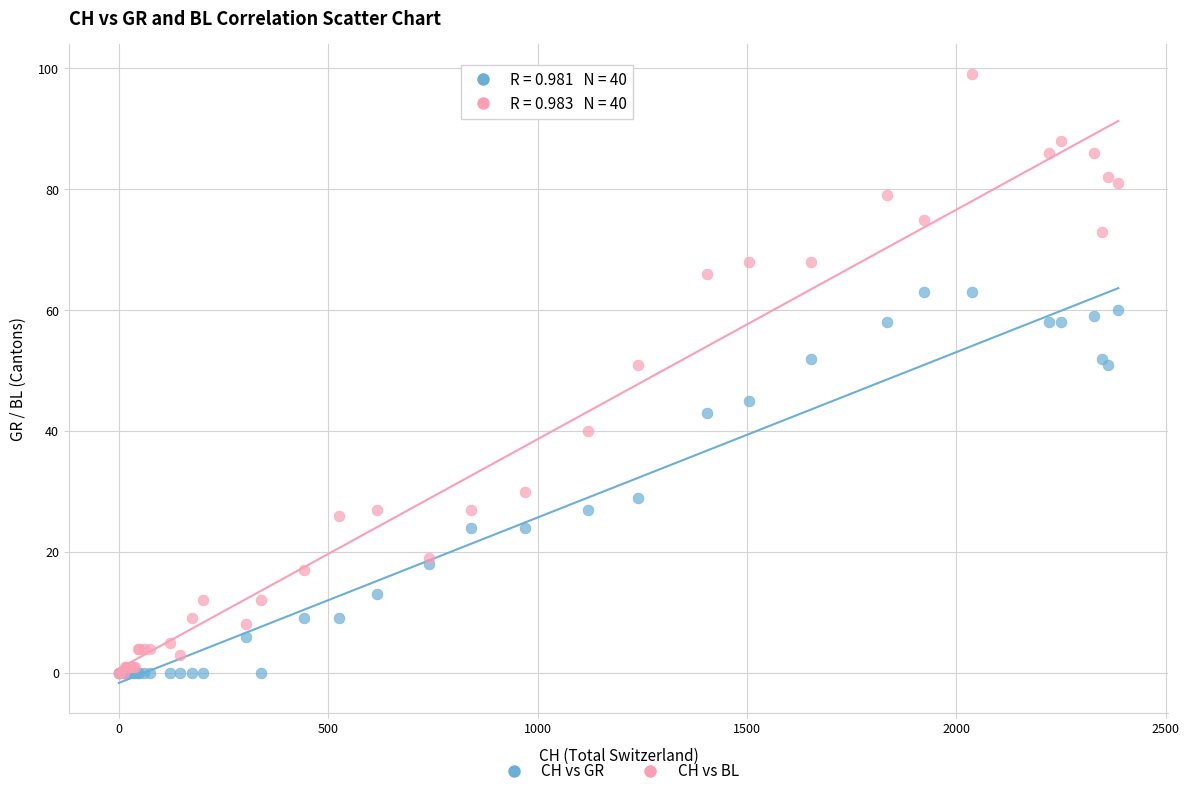

What are all the series names shown in the legend?

CH vs GR, CH vs BL